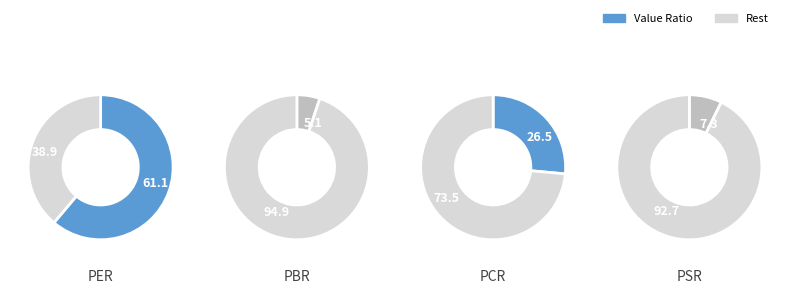

To the nearest percent, what percentage of the pie is PBR?

5%